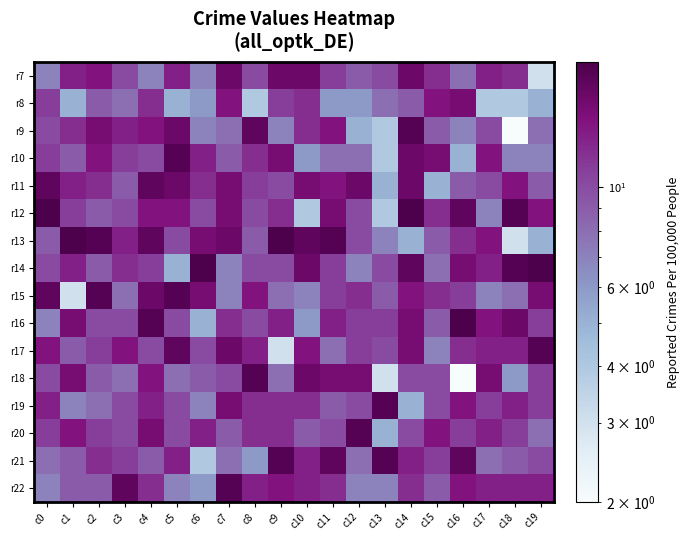

At how many categories does at least one series exceed 3?

20